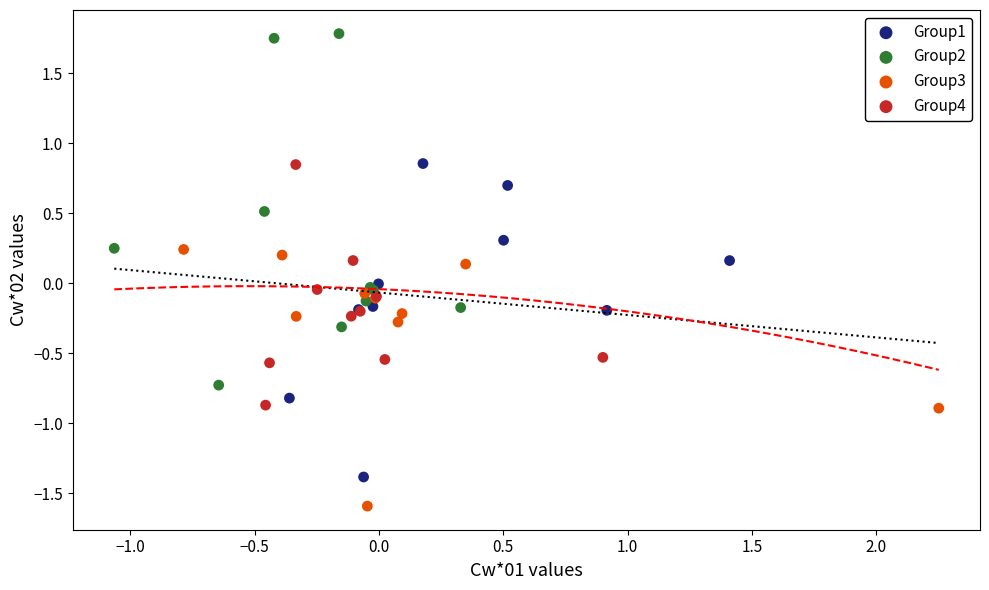

Which series reaches the maximum Y coordinate?

Group2